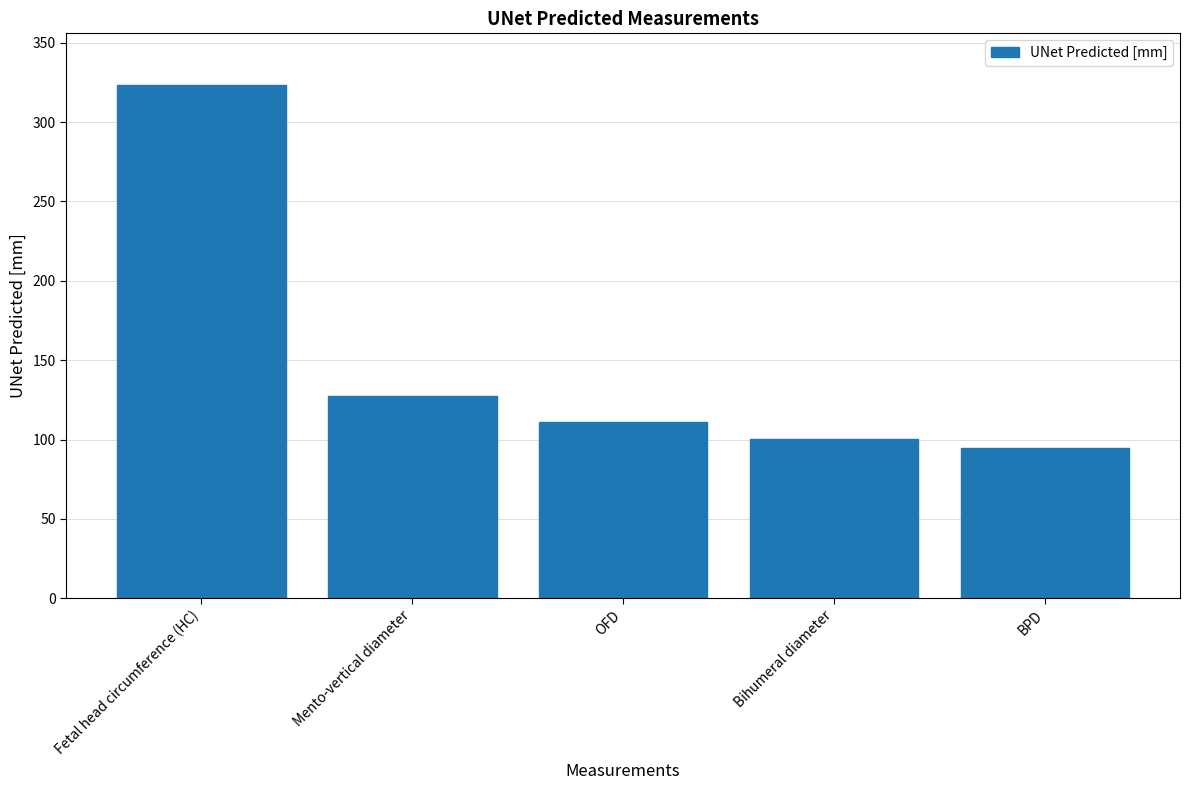

What is the value of the 1st bar from the left?

323.5